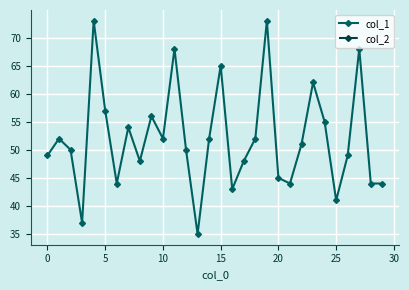

What is the smallest value displayed?

35